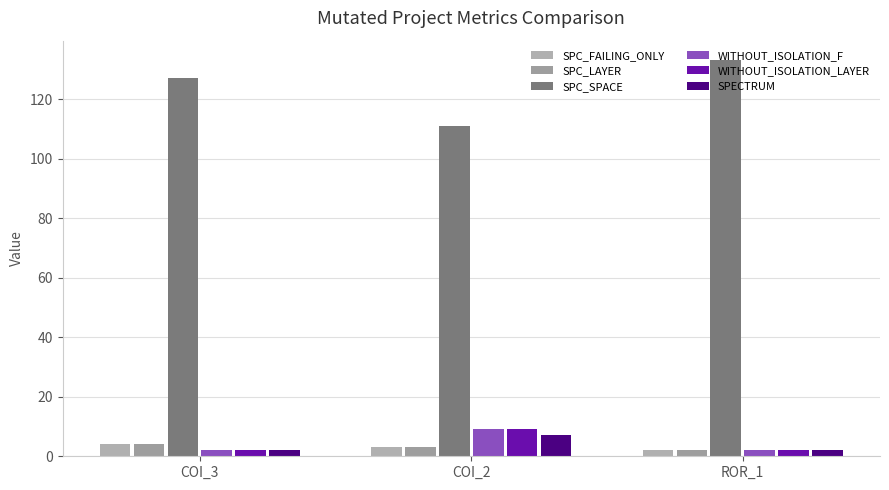

How many bars are there in total?

18